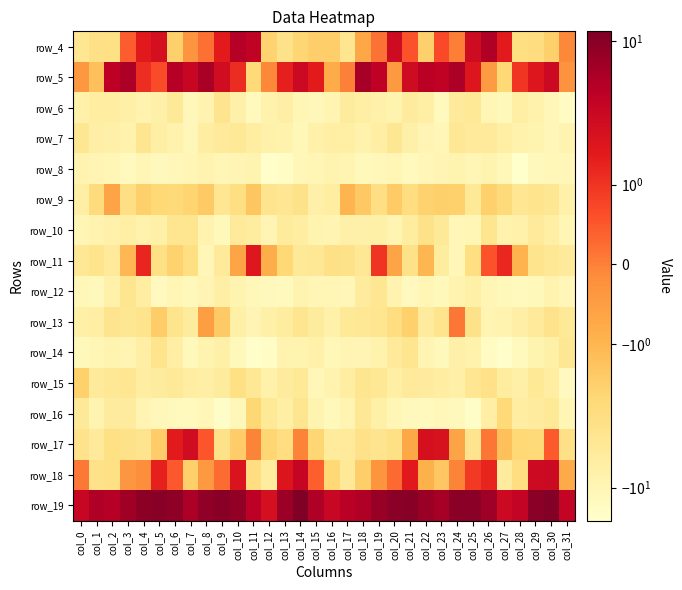

At which label does row_13 reach its peak?

col_24